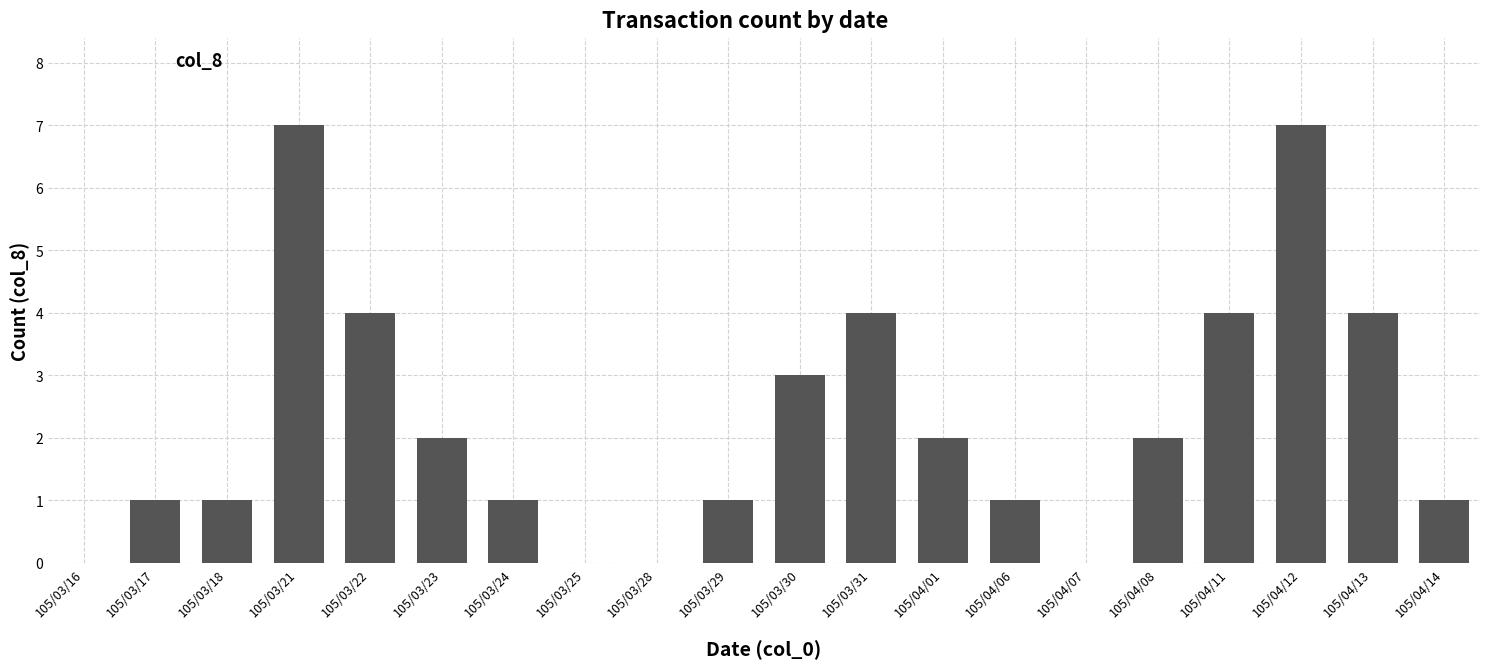

Approximately how many times larger is the value at 105/04/08 compared to 105/04/14?

2.0